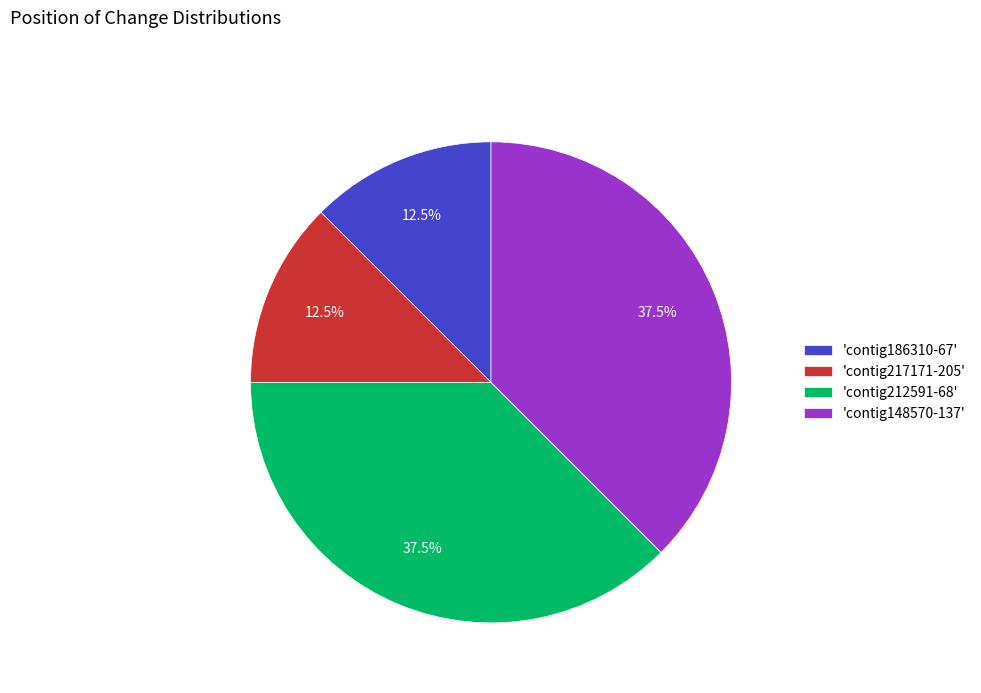

Combined, what portion of the pie is 'contig148570-137' and 'contig217171-205'?

50.0%